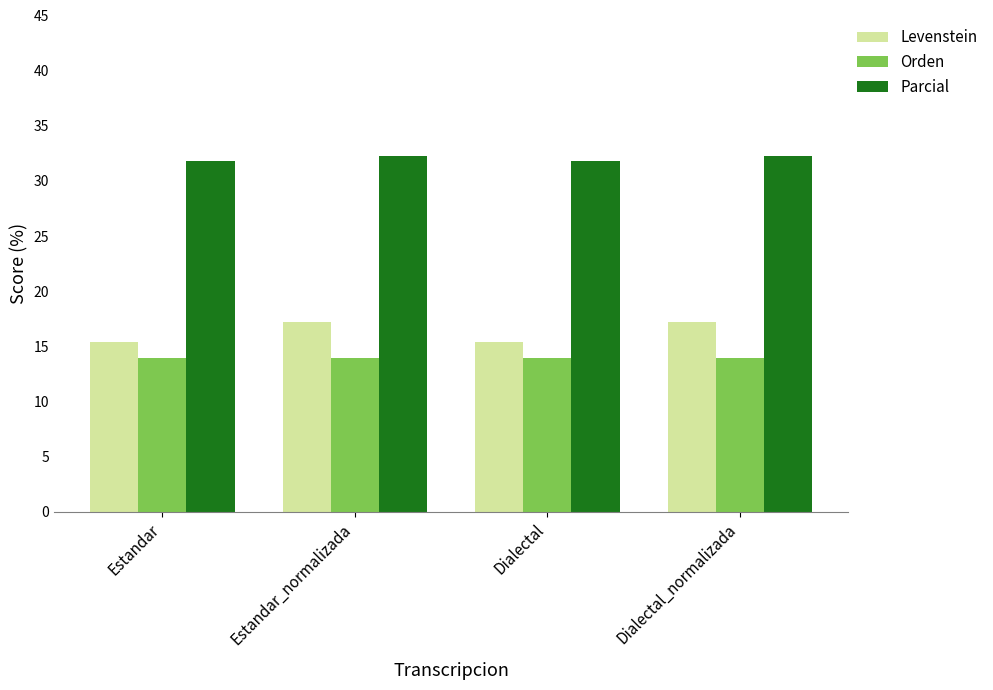

What is the approximate value of Levenstein at Estandar_normalizada?

17.2